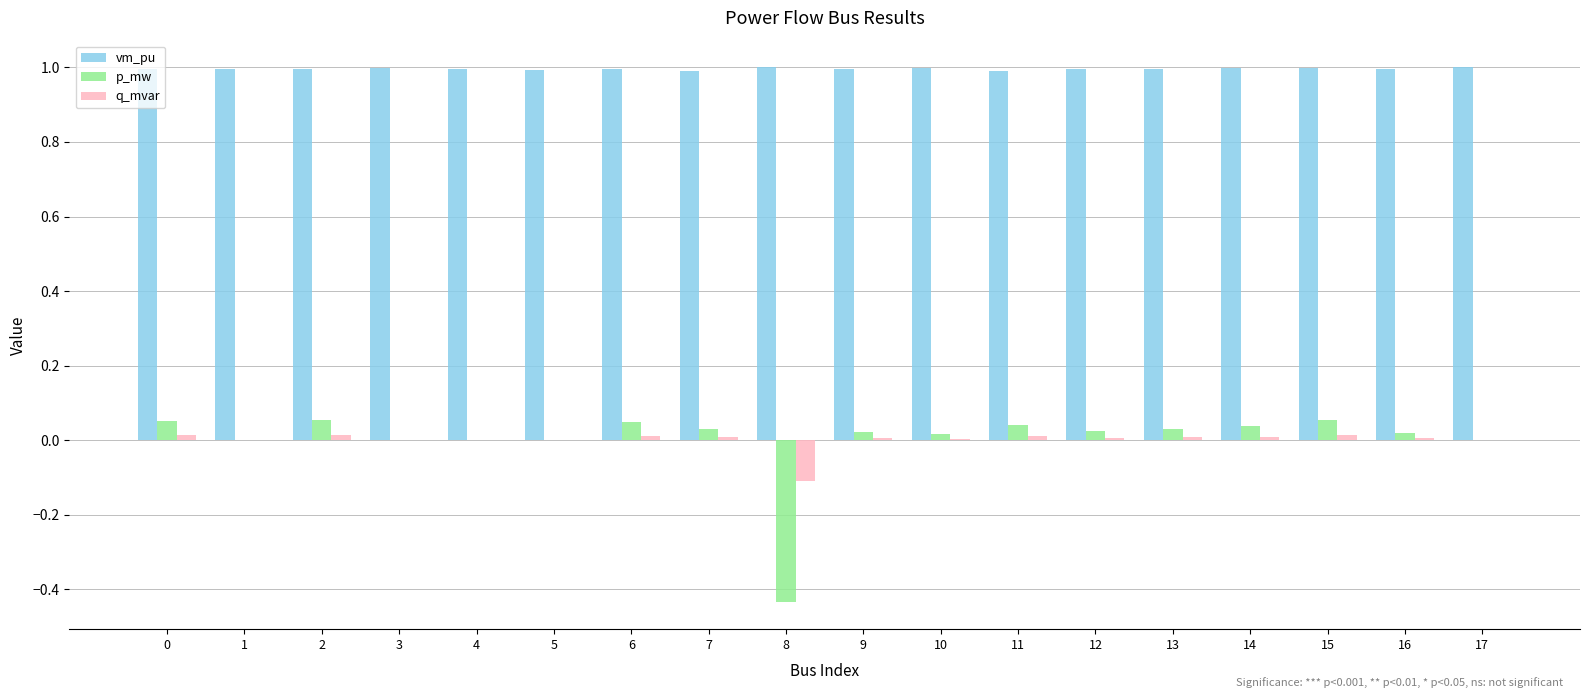

Is it true that p_mw equals 0.0 at 5?

True